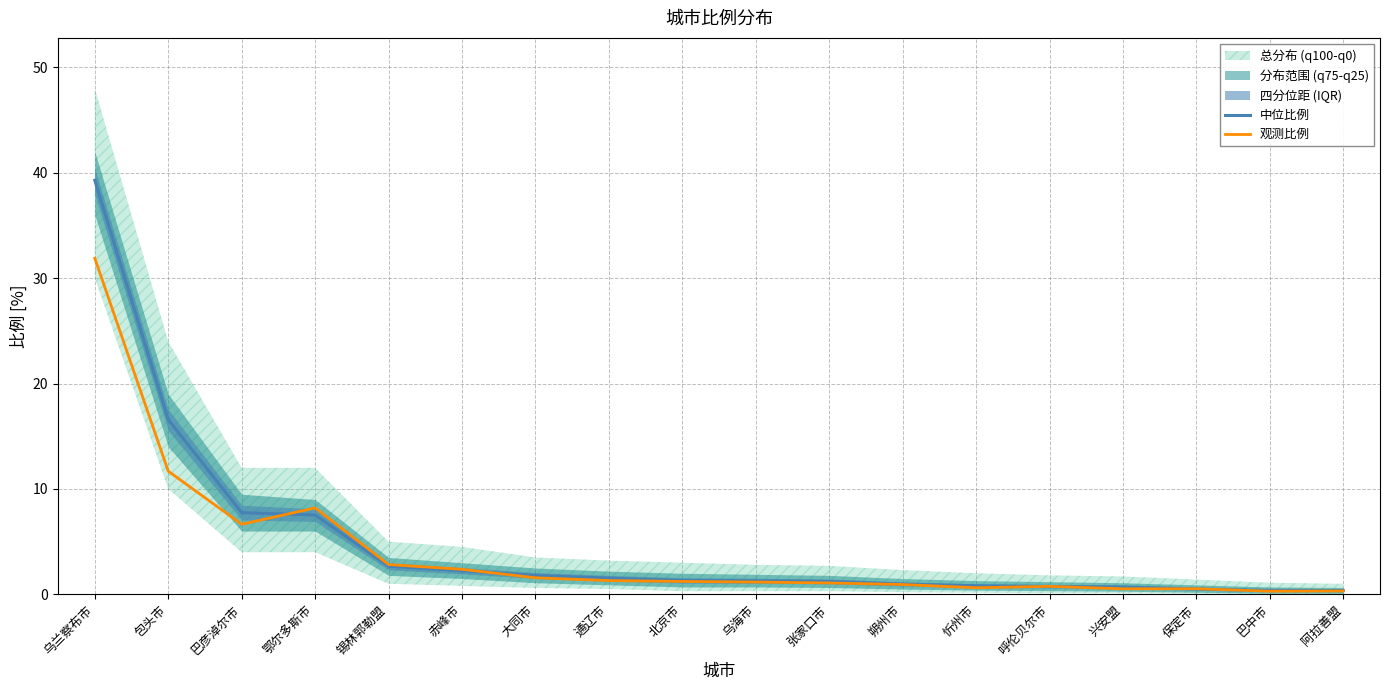

Reading left to right, transcribe all the data shown in this chart.

中位比例: 39.3	16.6	7.8	7.5	2.7	2.2	1.8	1.5	1.3	1.3	1.2	1.0	0.8	0.8	0.7	0.5	0.4	0.4
观测比例: 31.9	11.7	6.6	8.2	2.8	2.4	1.6	1.3	1.2	1.2	1.1	0.9	0.6	0.8	0.5	0.5	0.3	0.3